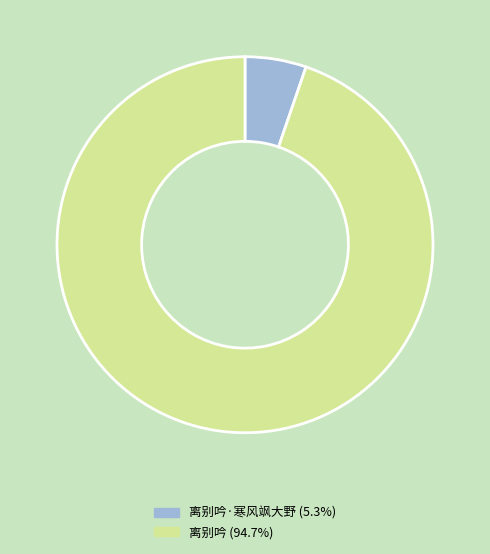

Does any single category account for the majority?

Yes